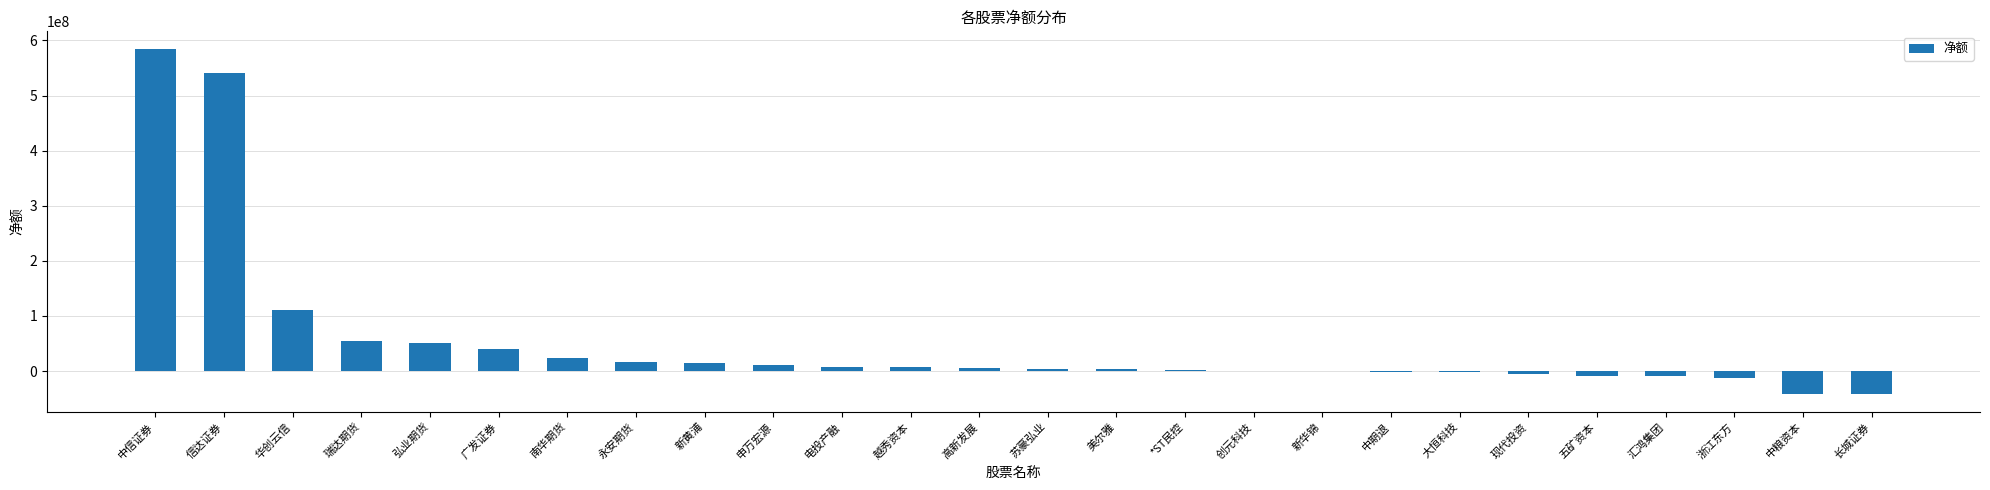

What is the change in value from 广发证券 to 浙江东方?

-51699327